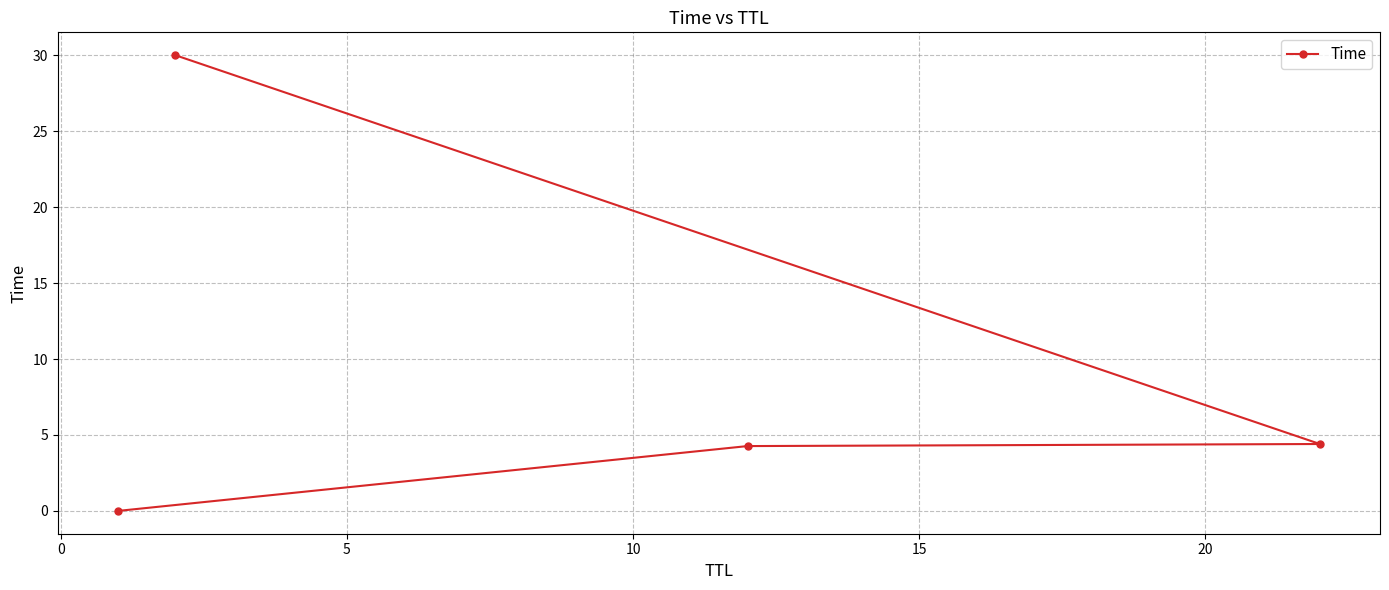

What is the value of the 3rd point from the left?

4.3